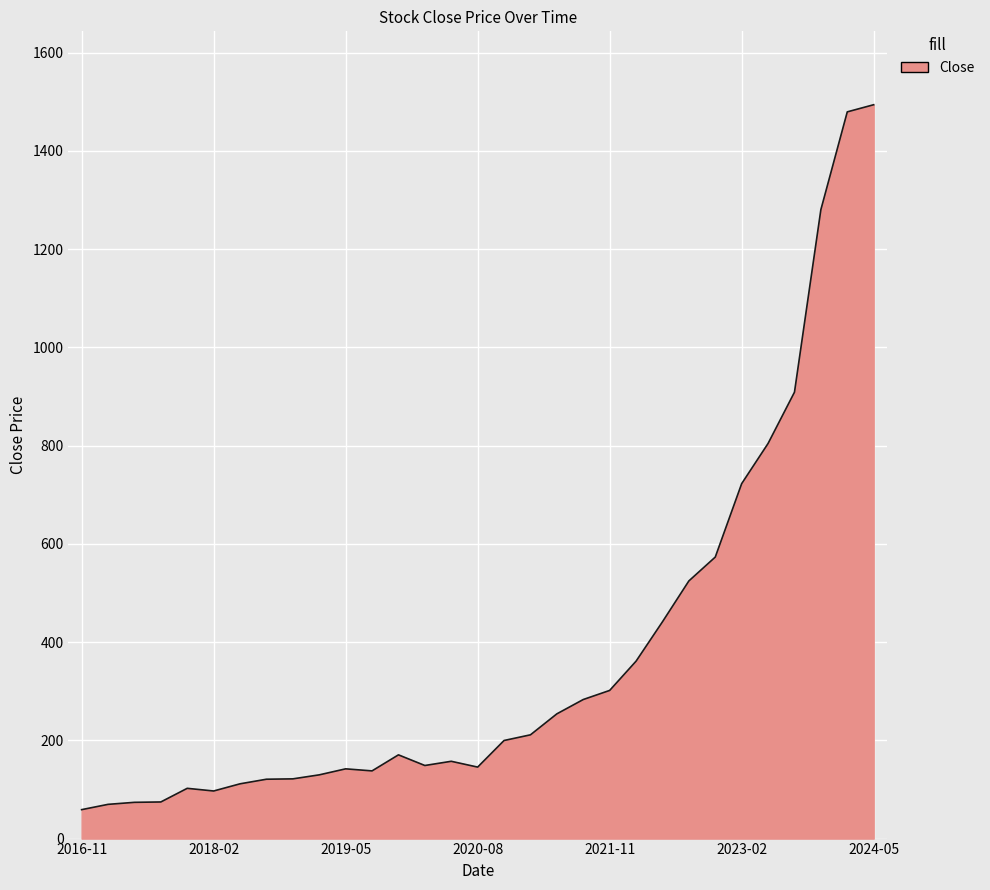

What is the difference between the maximum and minimum values?

1435.1